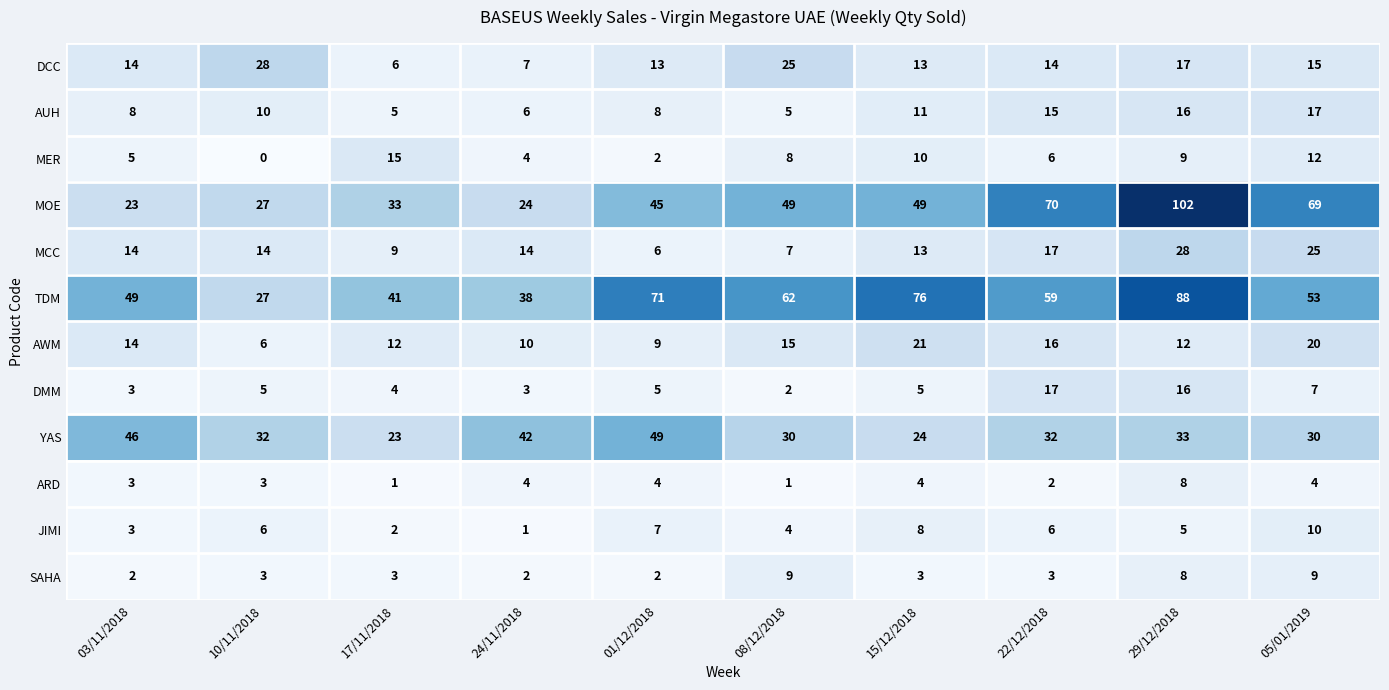

At which label does MCC reach its peak?

29/12/2018